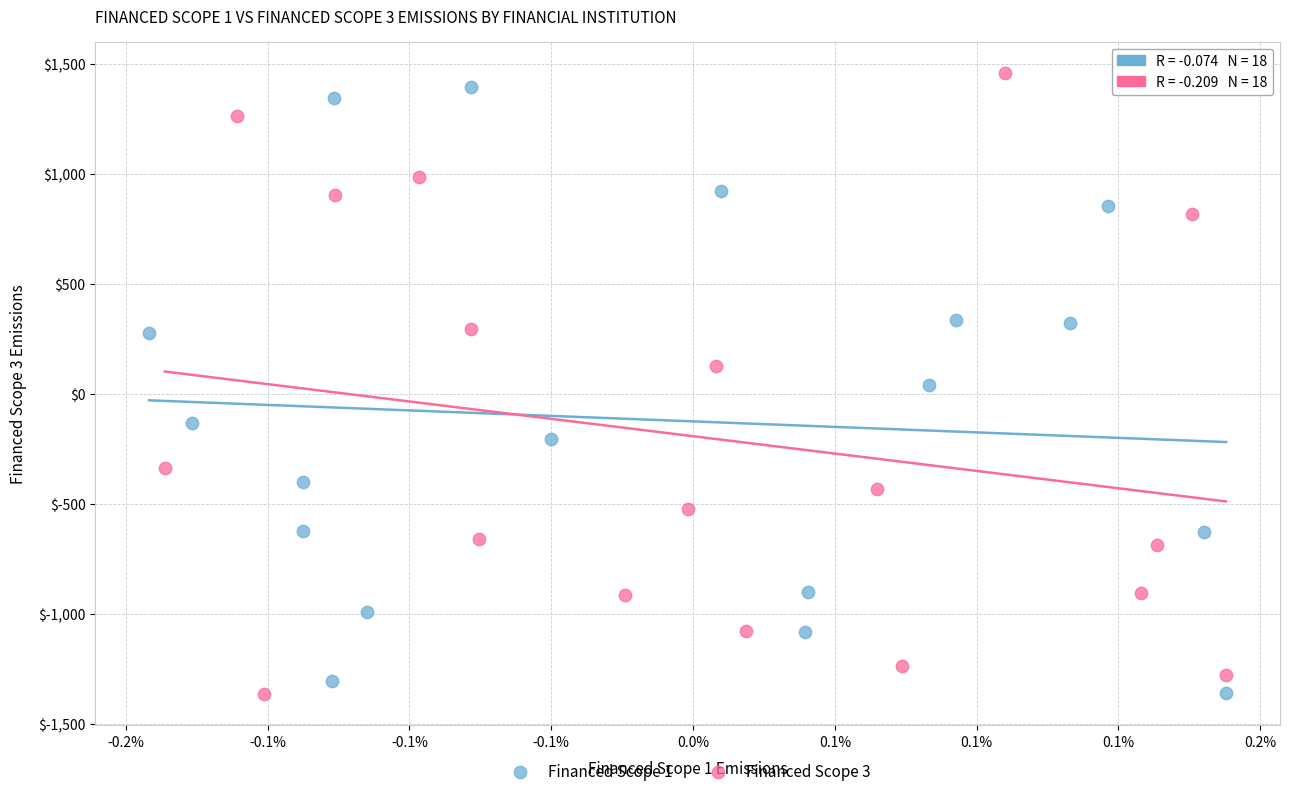

Which series has the widest spread of Y values?

Financed Scope 3